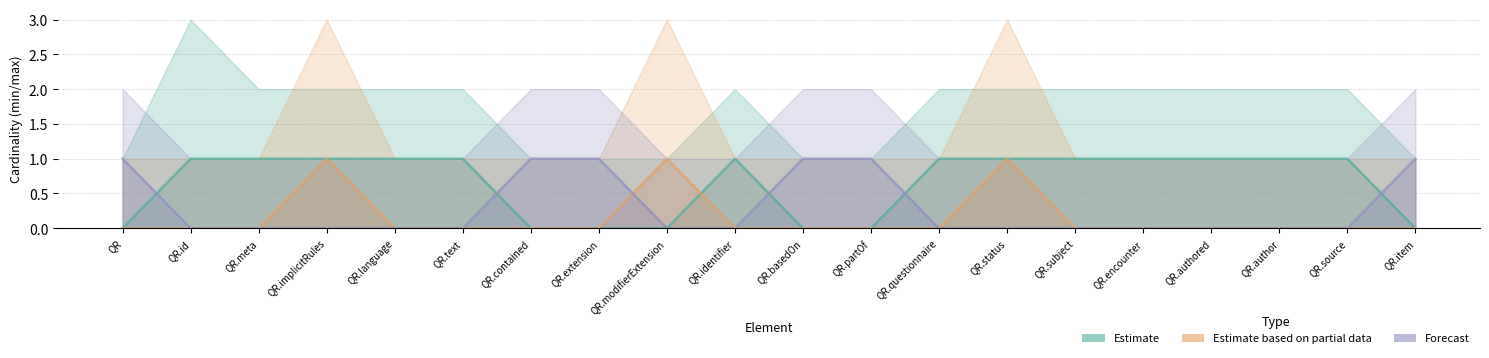

True or false: Forecast and Estimate cross at least once.

True